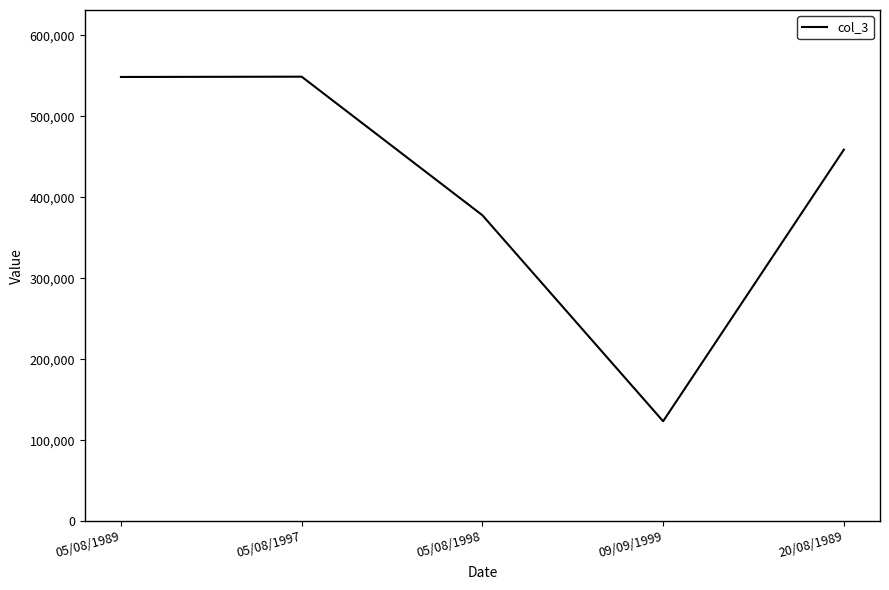

The chart shows a value of 271475 at 20/08/1989. True or false?

False